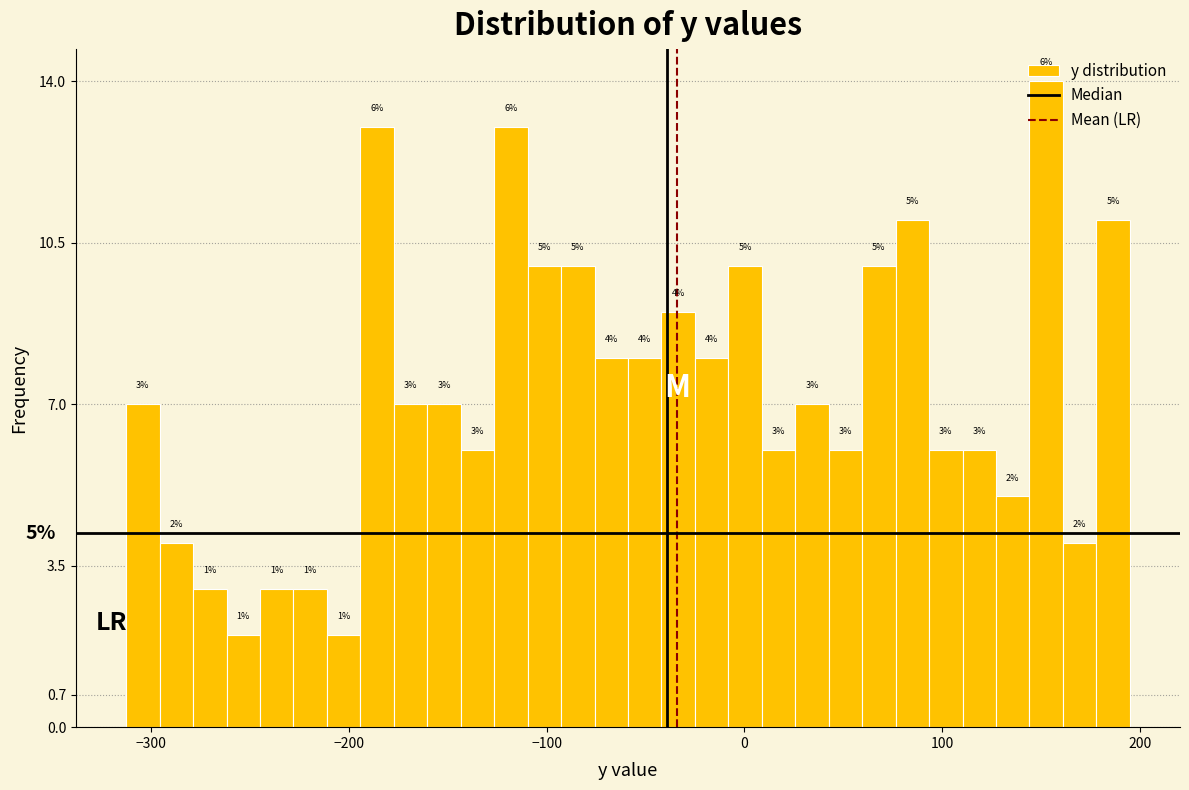

Read against the x-axis, roughly where is the centre of the tallest bar?

150